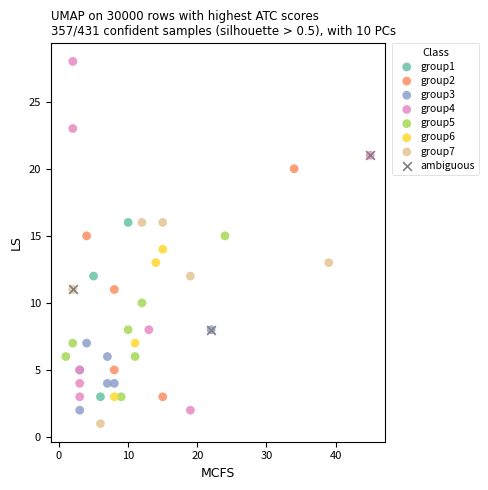

Which series reaches the maximum Y coordinate?

group4